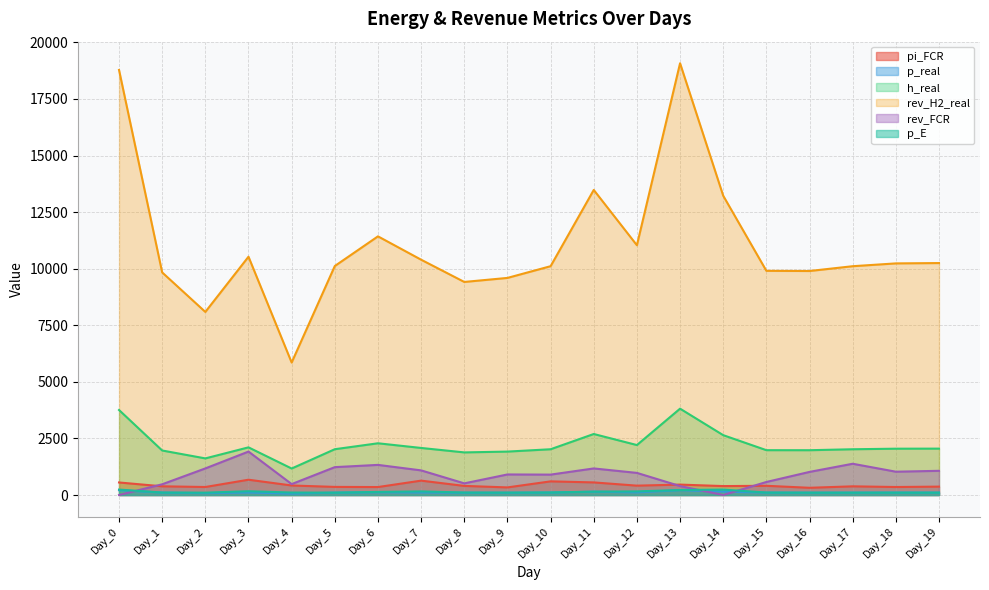

Is it true that rev_H2_real equals 18298.7 at Day_6?

False